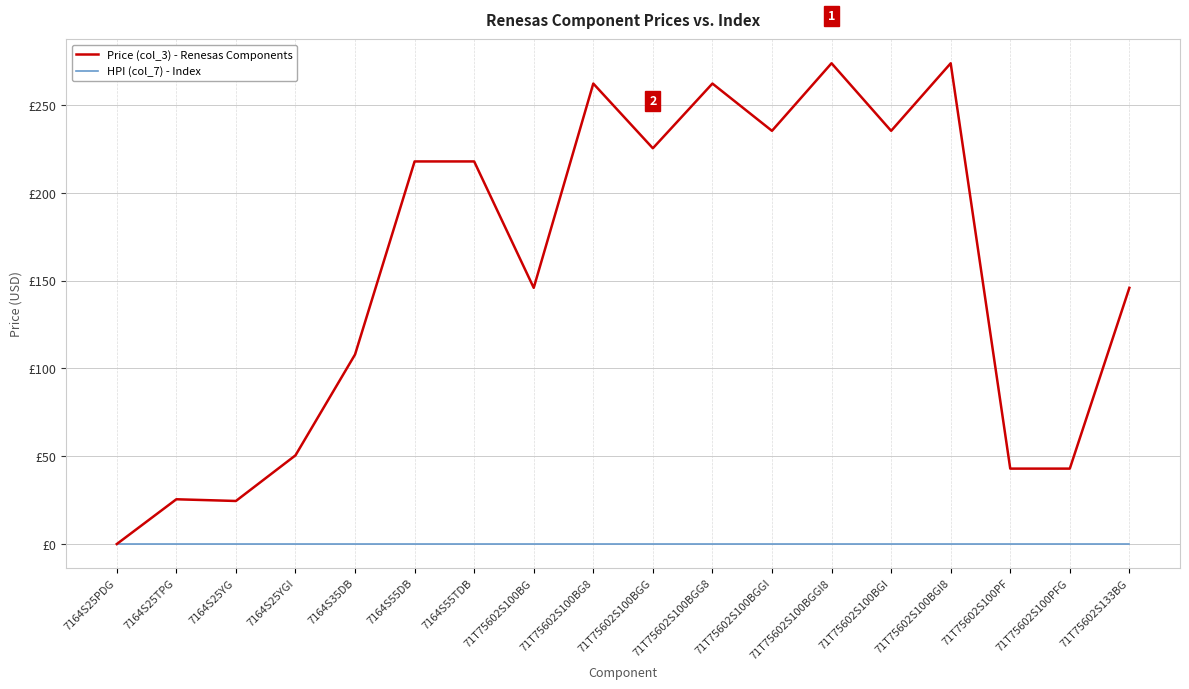

Reading left to right, transcribe all the data shown in this chart.

Price (col_3) - Renesas Components: 0.0	25.5	24.5	50.5	108.0	217.9	217.9	145.9	262.3	225.5	262.3	235.4	273.9	235.4	273.9	43.0	43.0	145.9
HPI (col_7) - Index: 0.0	0.0	0.0	0.0	0.0	0.0	0.0	0.0	0.0	0.0	0.0	0.0	0.0	0.0	0.0	0.0	0.0	0.0